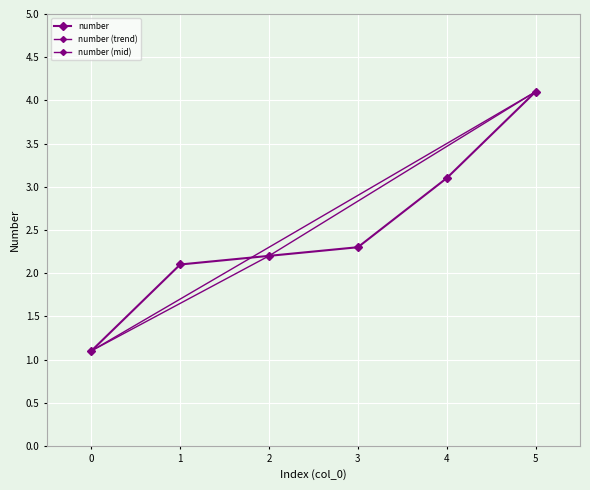

List the labels in order of value, largest first.

5, 4, 3, 2, 1, 0